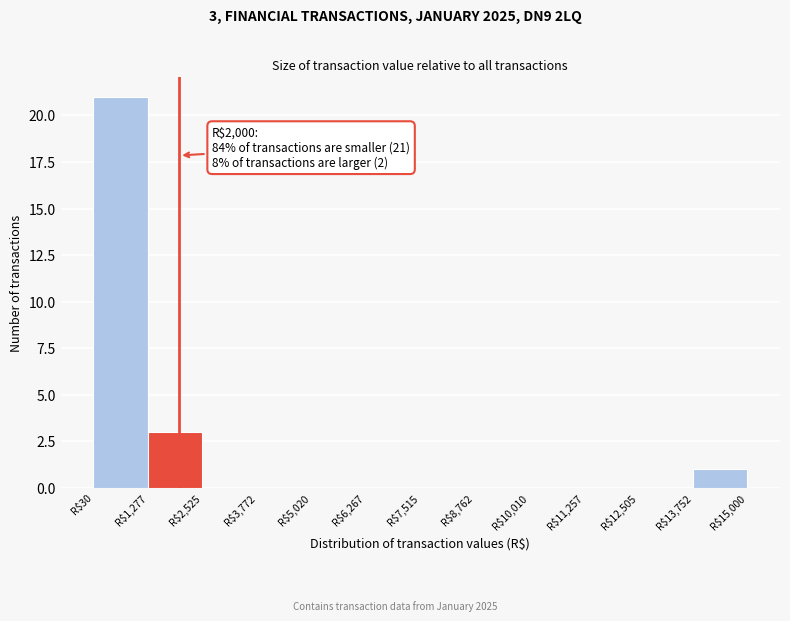

Over which range of the x-axis is the bar tallest?

0 to 1200